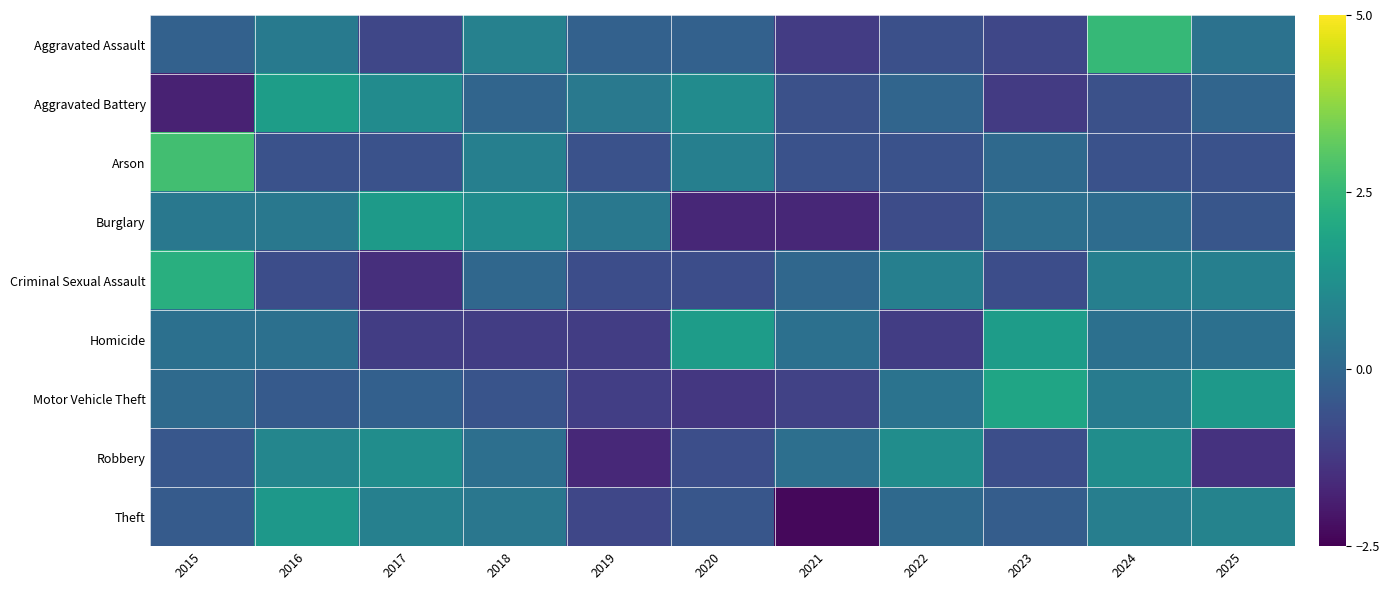

Reading left to right, list all the values displayed in this chart.

Aggravated Assault: 2015=-0.2	2016=0.6	2017=-0.9	2018=0.8	2019=-0.2	2020=-0.2	2021=-1.2	2022=-0.7	2023=-0.9	2024=2.5	2025=0.3
Aggravated Battery: 2015=-1.8	2016=1.7	2017=1.1	2018=-0.1	2019=0.5	2020=1.1	2021=-0.6	2022=-0.1	2023=-1.2	2024=-0.6	2025=-0.1
Arson: 2015=2.7	2016=-0.6	2017=-0.6	2018=0.7	2019=-0.6	2020=0.7	2021=-0.6	2022=-0.6	2023=0.1	2024=-0.6	2025=-0.6
Burglary: 2015=0.5	2016=0.5	2017=1.6	2018=1.1	2019=0.5	2020=-1.7	2021=-1.7	2022=-0.8	2023=0.2	2024=0.1	2025=-0.5
Criminal Sexual Assault: 2015=2.2	2016=-0.7	2017=-1.5	2018=0.0	2019=-0.7	2020=-0.7	2021=0.0	2022=0.7	2023=-0.7	2024=0.7	2025=0.7
Homicide: 2015=0.3	2016=0.3	2017=-1.1	2018=-1.1	2019=-1.1	2020=1.7	2021=0.3	2022=-1.1	2023=1.7	2024=0.3	2025=0.3
Motor Vehicle Theft: 2015=0.1	2016=-0.4	2017=-0.2	2018=-0.6	2019=-1.1	2020=-1.3	2021=-1.0	2022=0.4	2023=1.9	2024=0.6	2025=1.5
Robbery: 2015=-0.5	2016=0.9	2017=1.2	2018=0.2	2019=-1.6	2020=-0.7	2021=0.2	2022=1.2	2023=-0.7	2024=1.2	2025=-1.4
Theft: 2015=-0.3	2016=1.5	2017=0.8	2018=0.5	2019=-0.9	2020=-0.5	2021=-2.3	2022=0.1	2023=-0.3	2024=0.7	2025=0.9